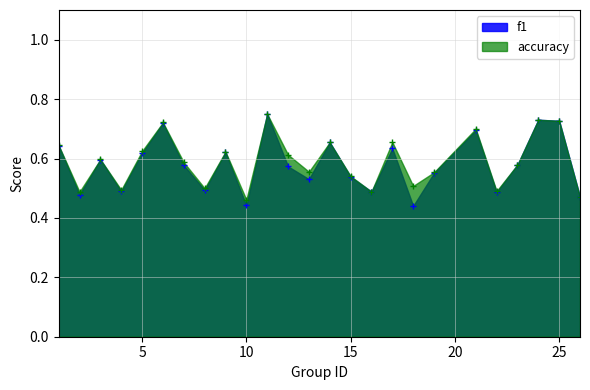

Which has a higher value, 1 or 15?

1